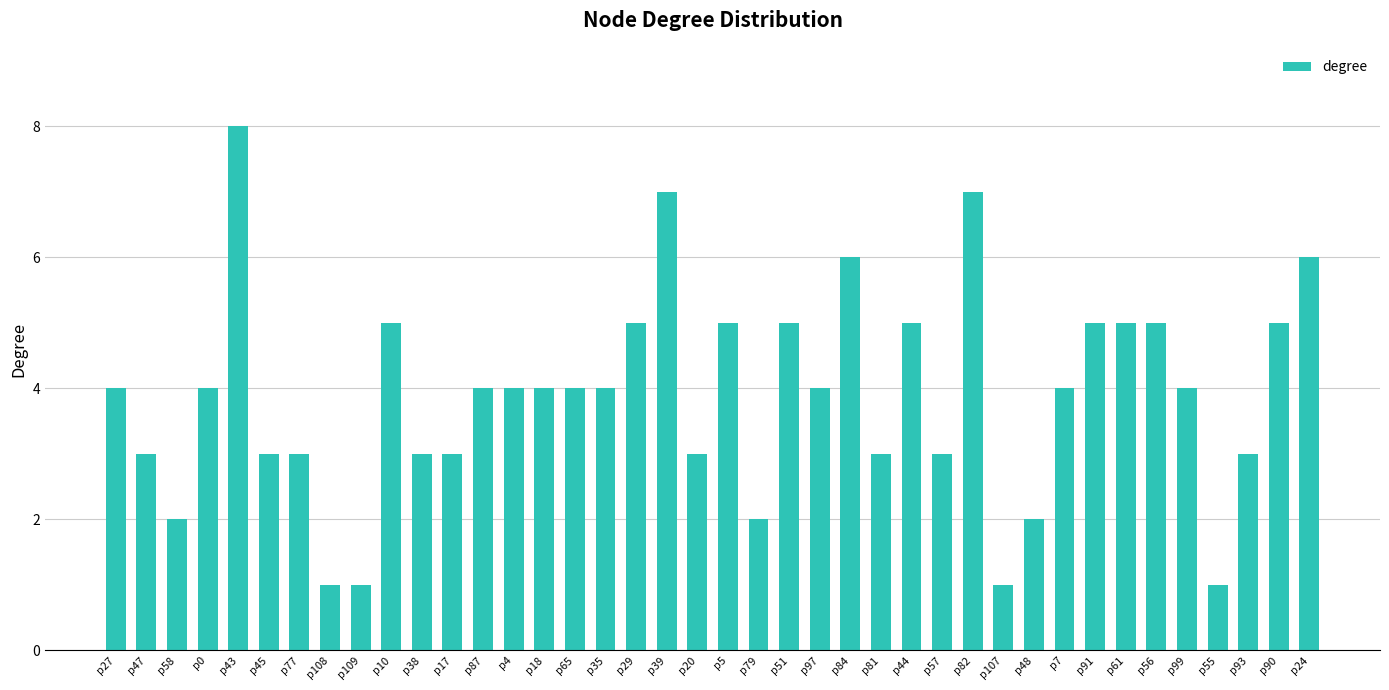

What value does the data have at p17?

3